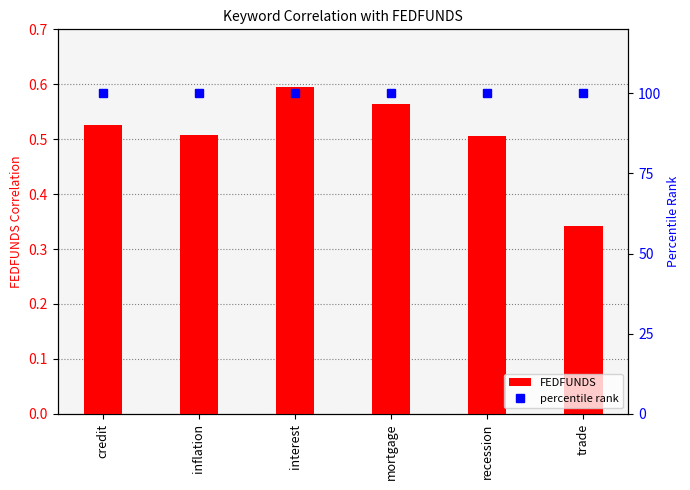

Rank the categories by FEDFUNDS value from lowest to highest.

trade, recession, inflation, credit, mortgage, interest